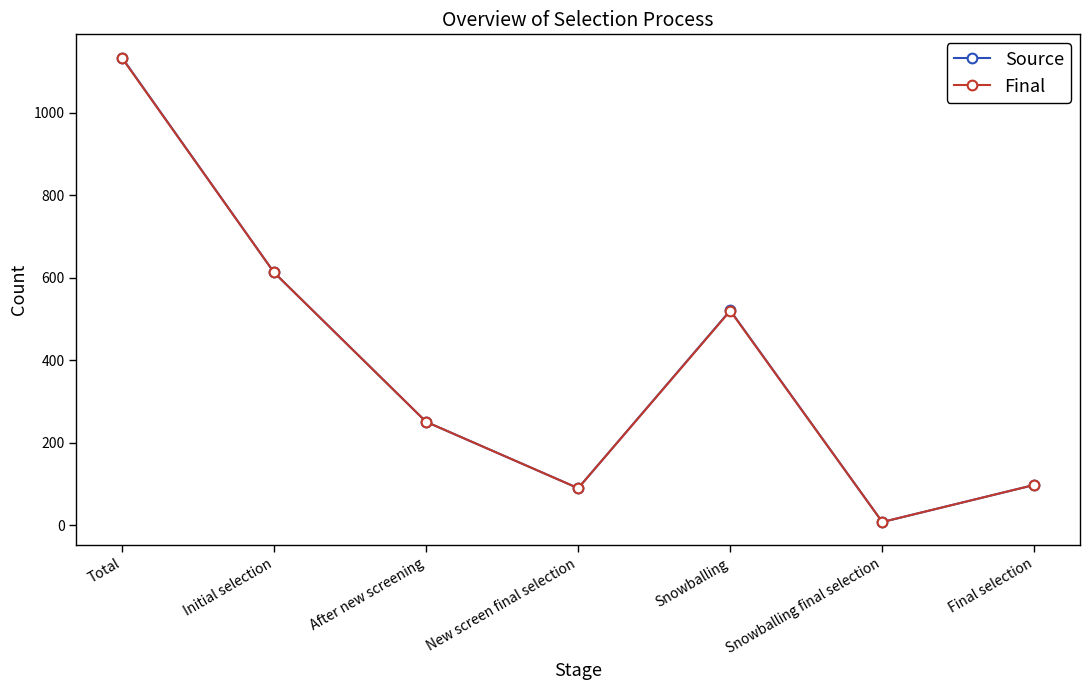

At which category is the sum across all series the highest?

Total